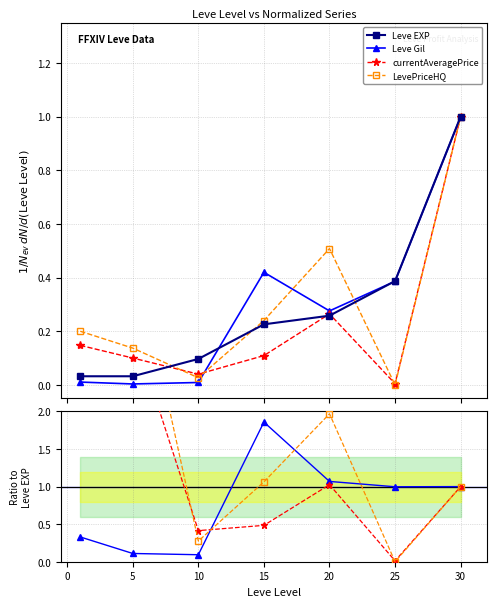

Which label corresponds to the largest value in the chart?

30